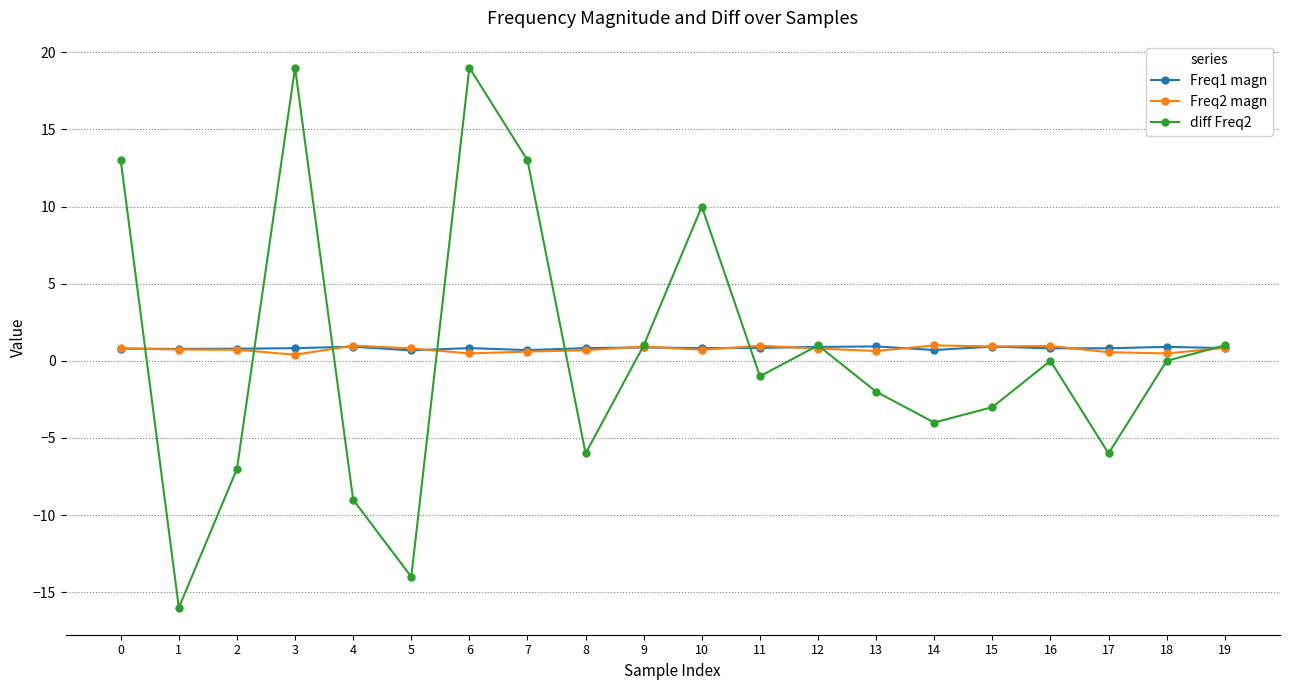

What is the minimum value shown in the chart?

-16.0